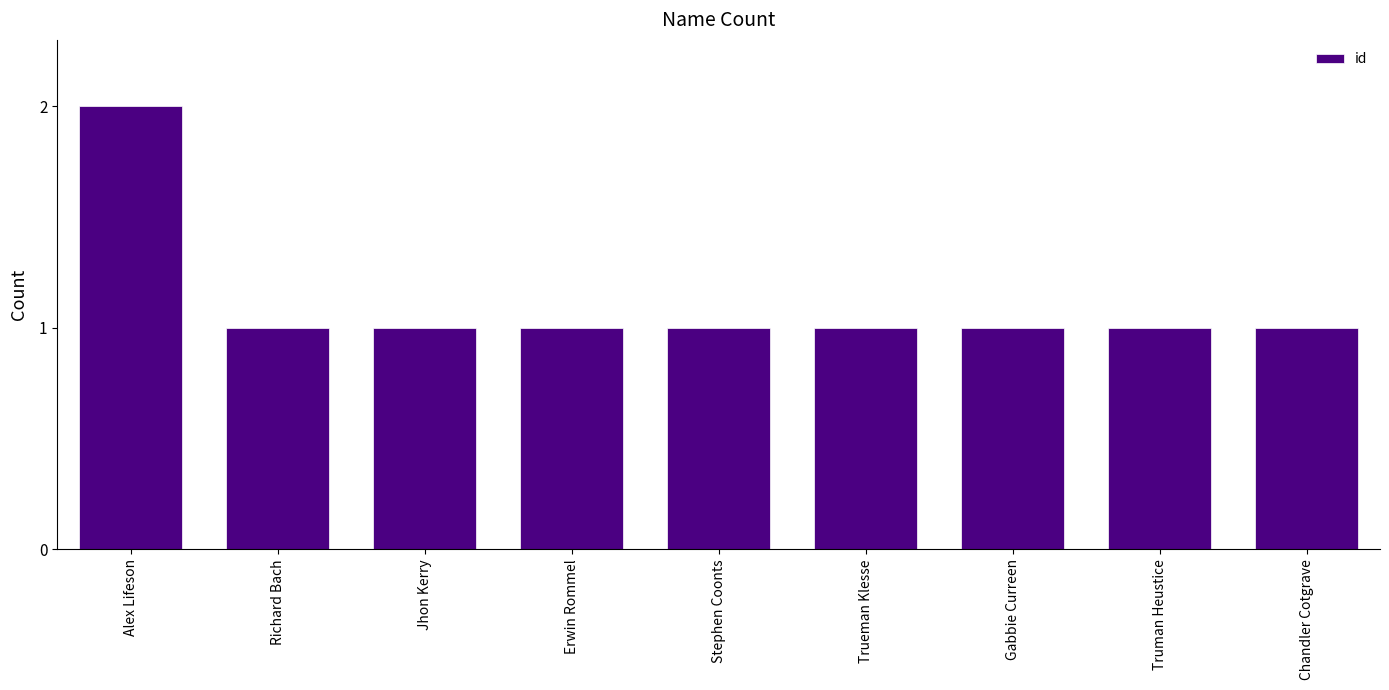

What is the average value?

1